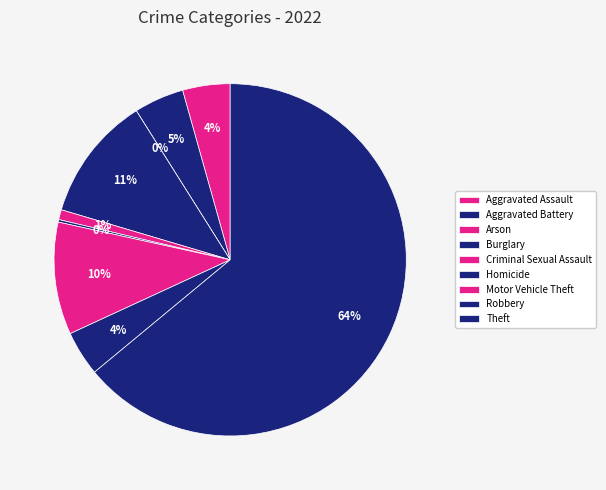

Is it true that Homicide is 1% of the pie?

False